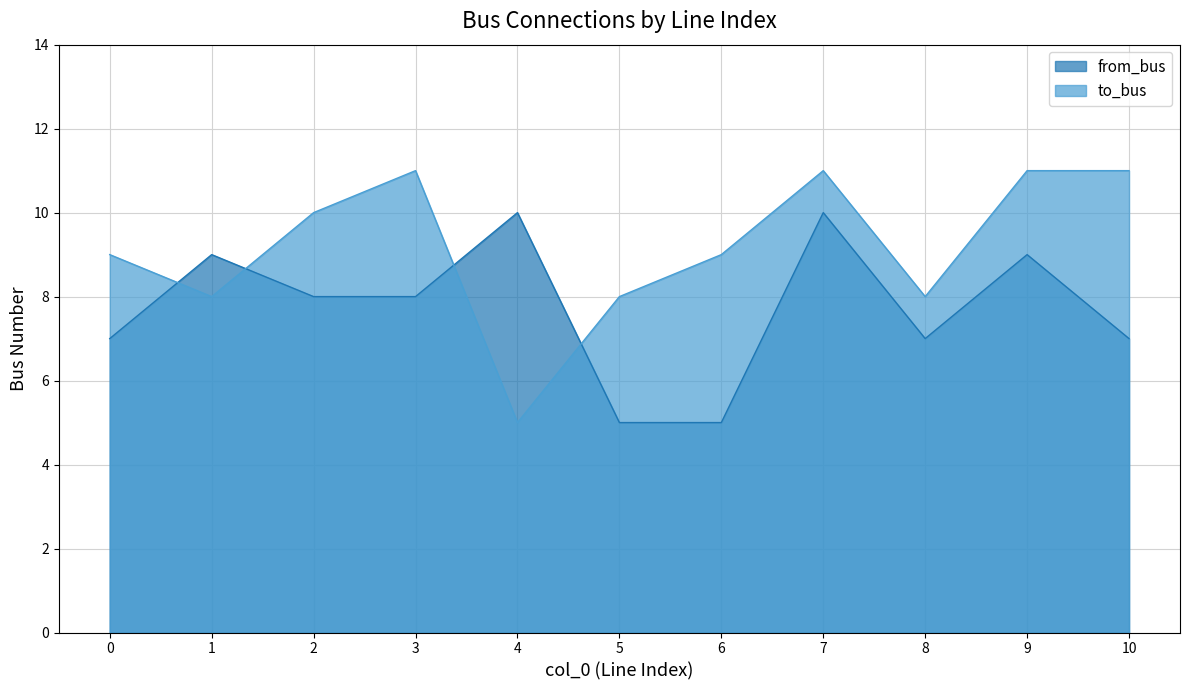

Rank the series at 2 from lowest to highest value.

from_bus, to_bus